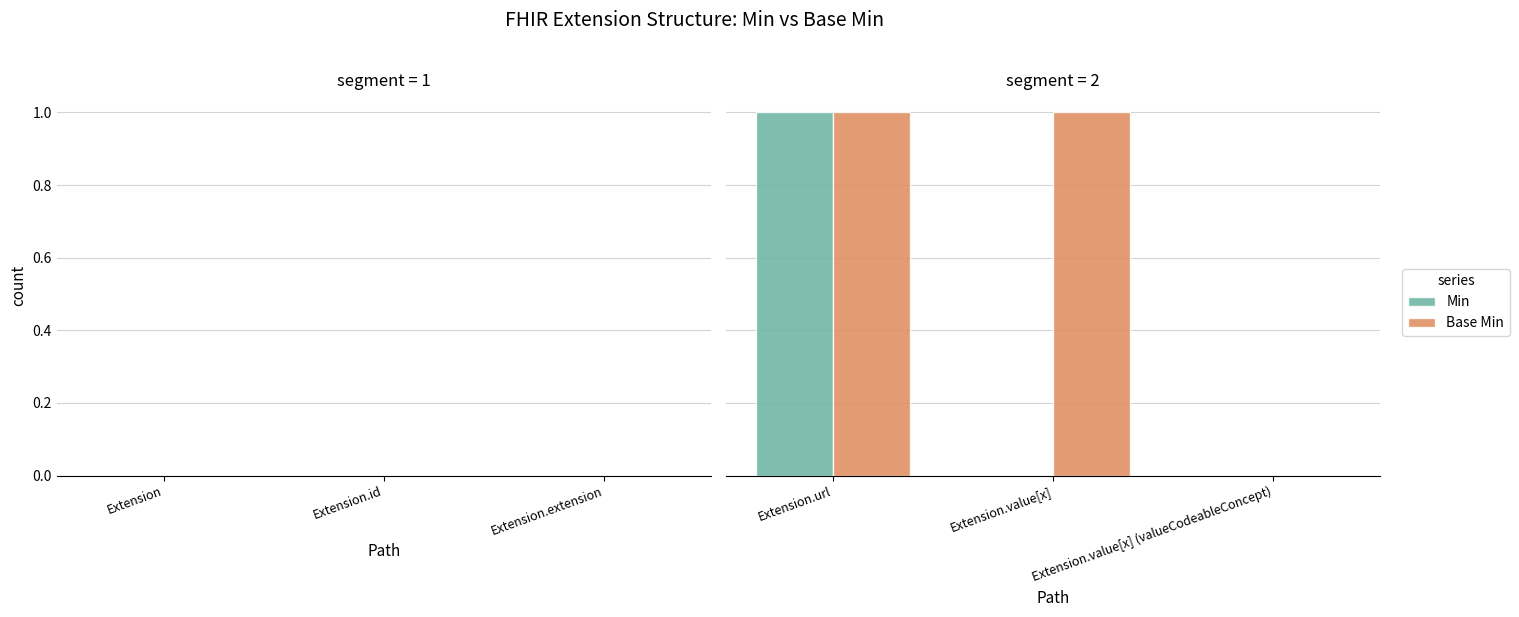

Are the bars horizontal?

No